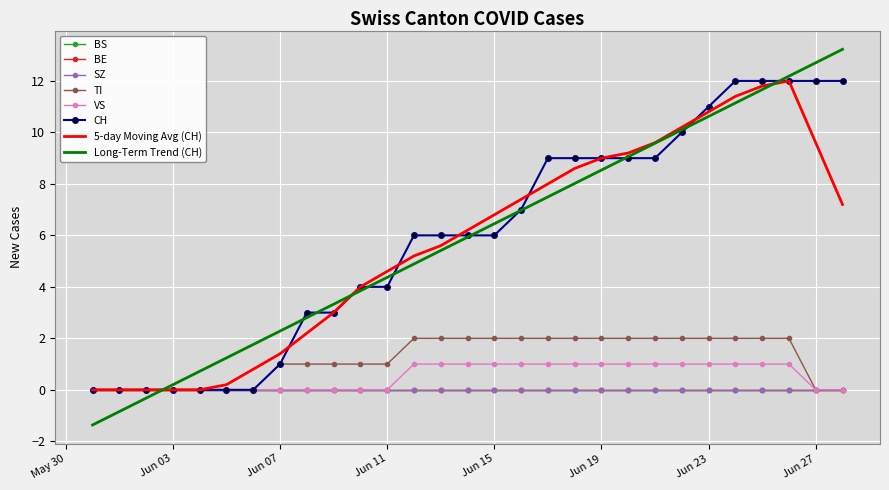

At which label is VS closest to 0?

2020-05-31